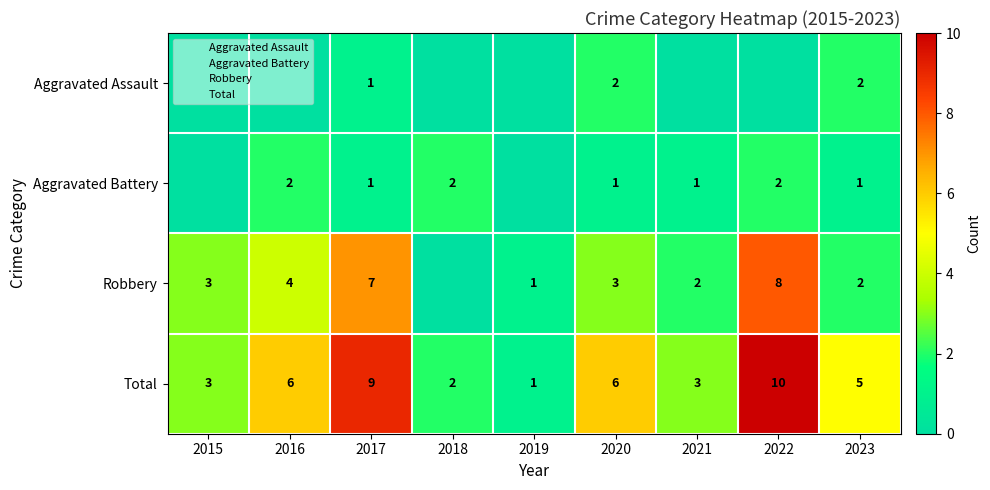

At which label is Total closest to 5?

2023